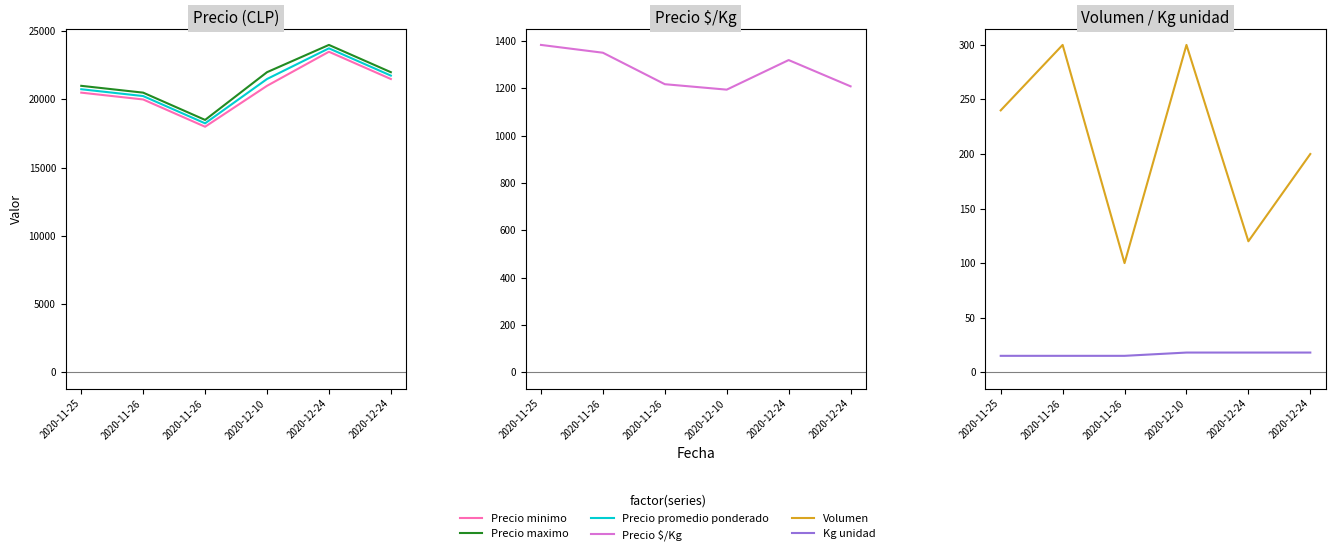

What is the difference between the maximum and minimum values in the Precio promedio ponderado series?

5500